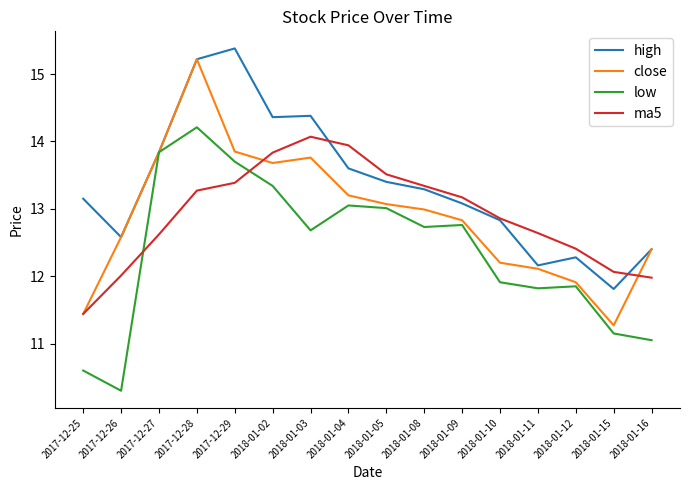

What is the spread (max minus min) of values at 2018-01-04?

0.9